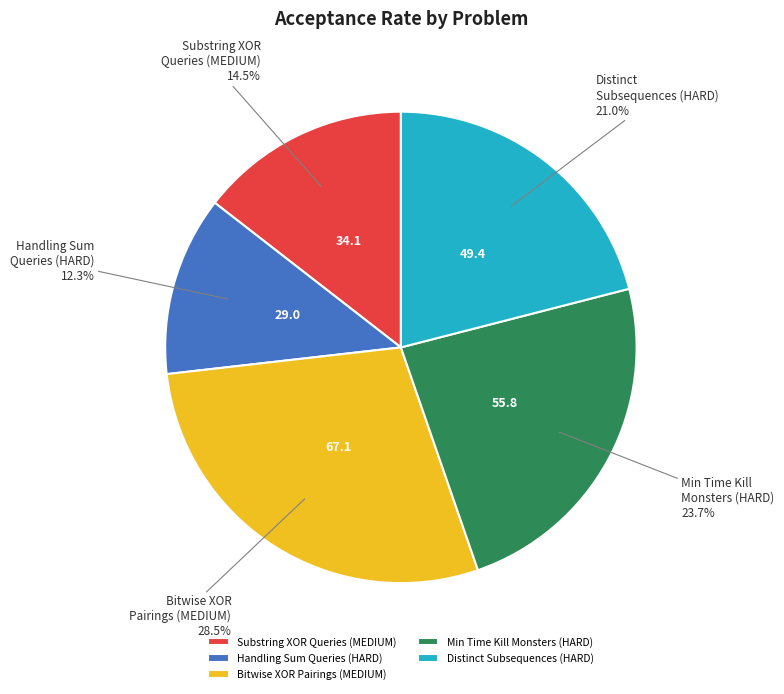

Combined, what portion of the pie is Distinct Subsequences (HARD) and Handling Sum Queries (HARD)?

33.3%